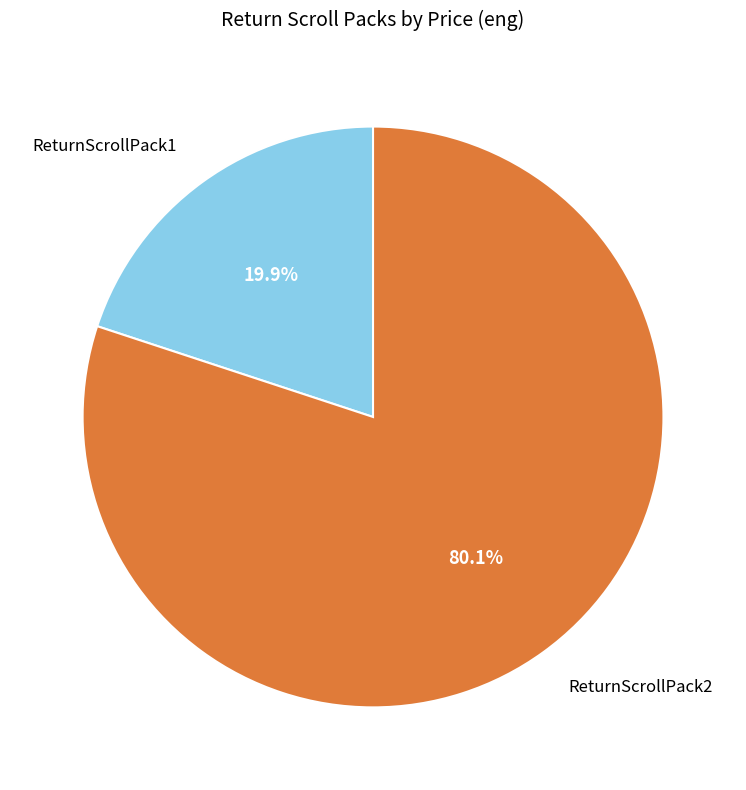

Is it true that ReturnScrollPack2 is 80% of the pie?

True